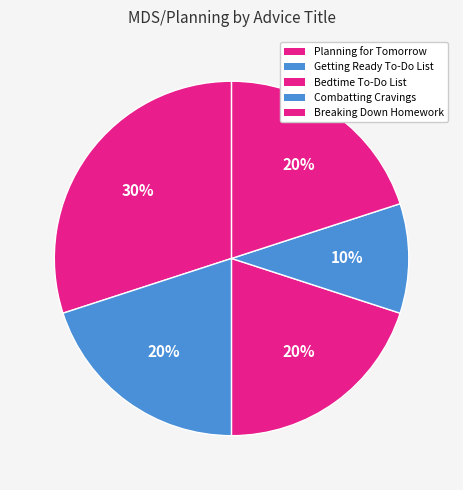

How many segments does this pie chart have?

5